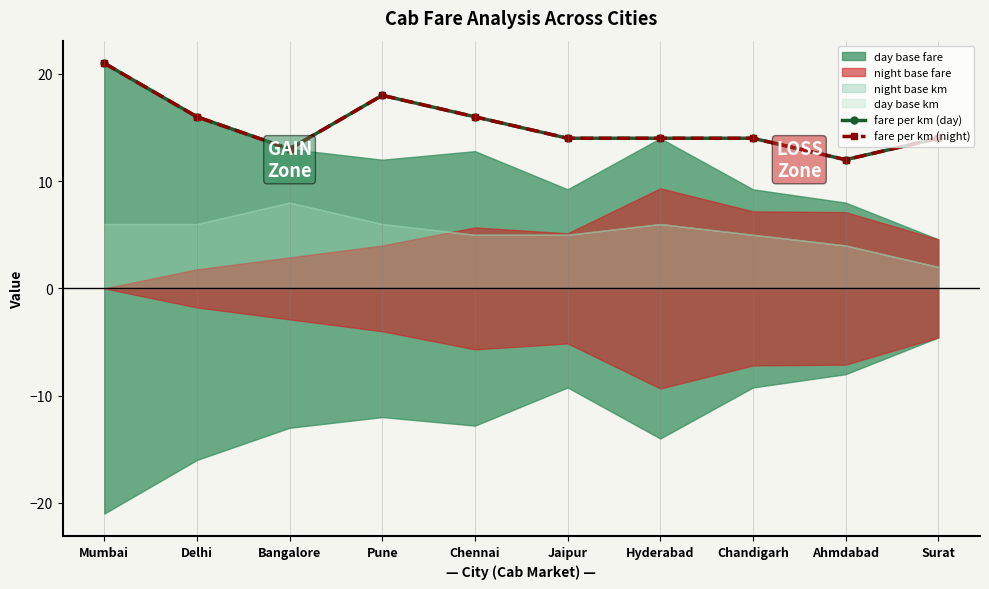

Which series has the largest total across all categories?

fare per km (day)